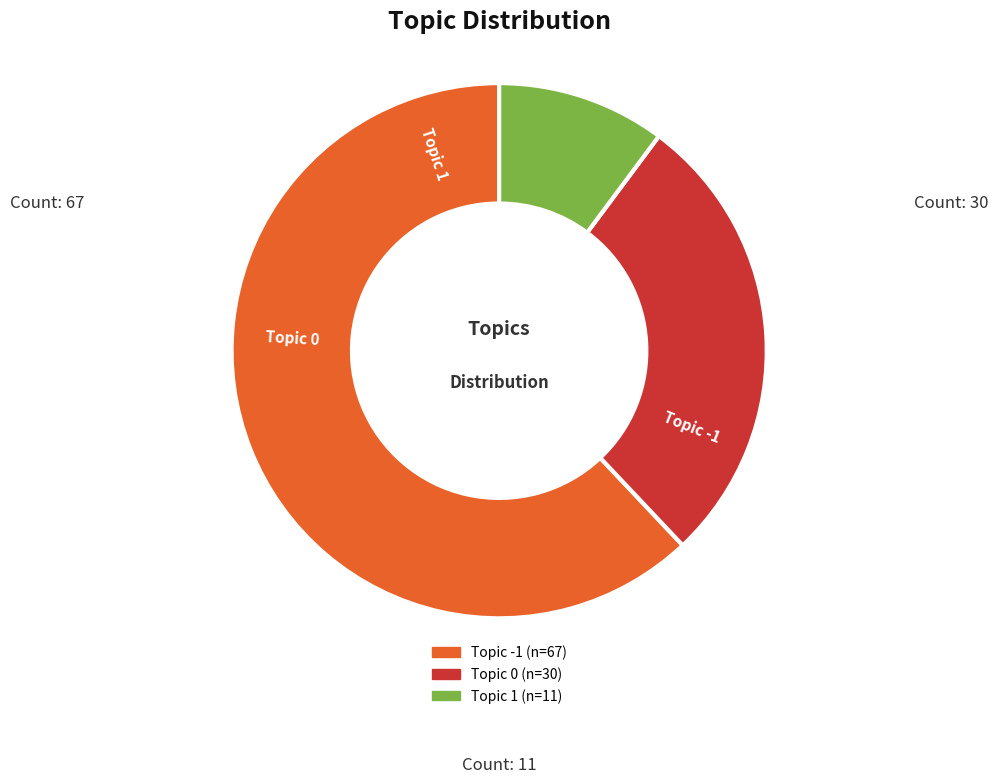

Is there a majority slice in this chart?

Yes